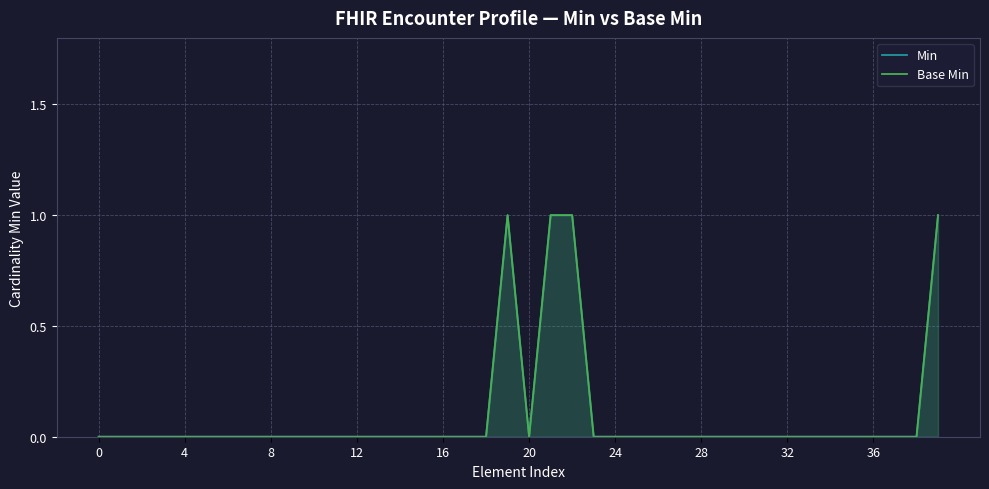

True or false: Base Min and Min cross at least once.

False